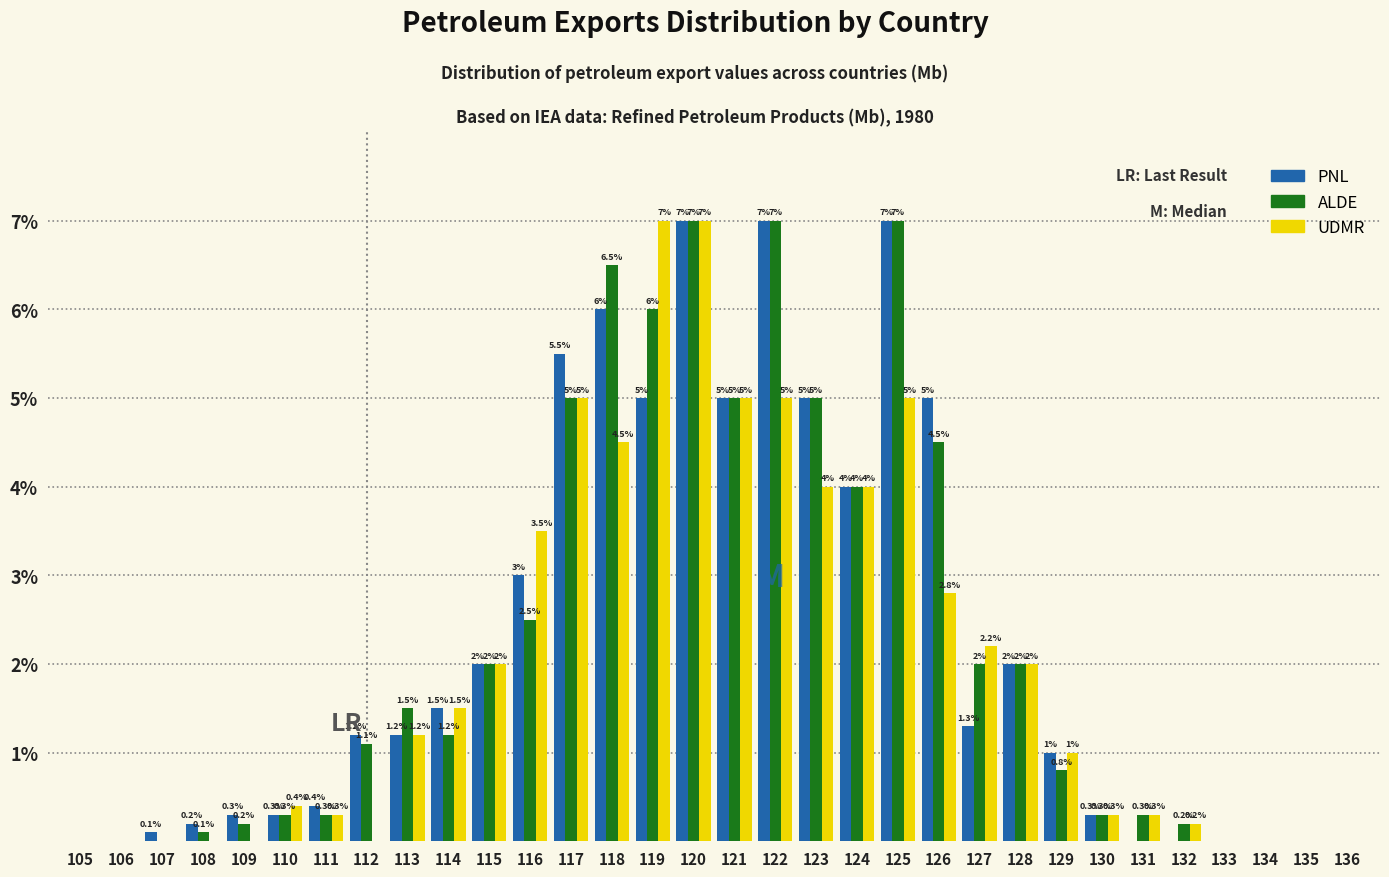

Reading right to left, what are all the values shown in this chart?

PNL: 136=0.0	135=0.0	134=0.0	133=0.0	132=0.0	131=0.0	130=0.3	129=1.0	128=2.0	127=1.3	126=5.0	125=7.0	124=4.0	123=5.0	122=7.0	121=5.0	120=7.0	119=5.0	118=6.0	117=5.5	116=3.0	115=2.0	114=1.5	113=1.2	112=1.2	111=0.4	110=0.3	109=0.3	108=0.2	107=0.1	106=0.0	105=0.0
ALDE: 136=0.0	135=0.0	134=0.0	133=0.0	132=0.2	131=0.3	130=0.3	129=0.8	128=2.0	127=2.0	126=4.5	125=7.0	124=4.0	123=5.0	122=7.0	121=5.0	120=7.0	119=6.0	118=6.5	117=5.0	116=2.5	115=2.0	114=1.2	113=1.5	112=1.1	111=0.3	110=0.3	109=0.2	108=0.1	107=0.0	106=0.0	105=0.0
UDMR: 136=0.0	135=0.0	134=0.0	133=0.0	132=0.2	131=0.3	130=0.3	129=1.0	128=2.0	127=2.2	126=2.8	125=5.0	124=4.0	123=4.0	122=5.0	121=5.0	120=7.0	119=7.0	118=4.5	117=5.0	116=3.5	115=2.0	114=1.5	113=1.2	112=0.0	111=0.3	110=0.4	109=0.0	108=0.0	107=0.0	106=0.0	105=0.0